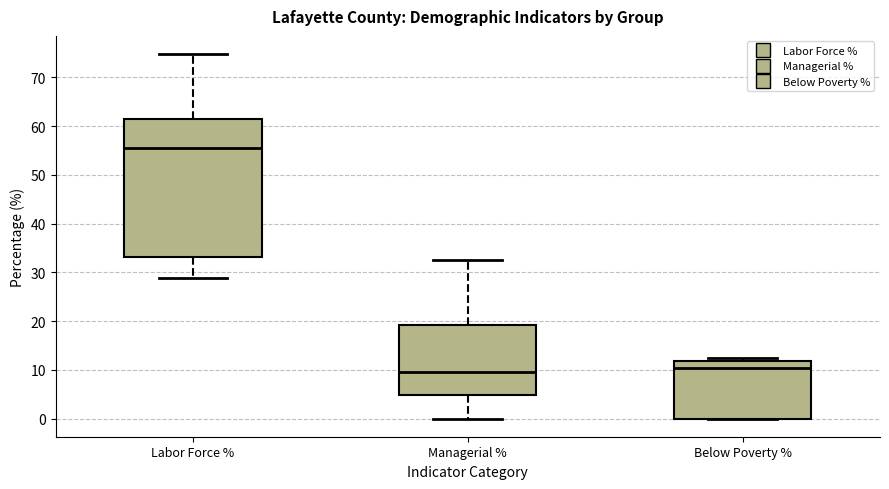

Comparing the boxes themselves (not the whiskers), which one is the tallest?

Labor Force %